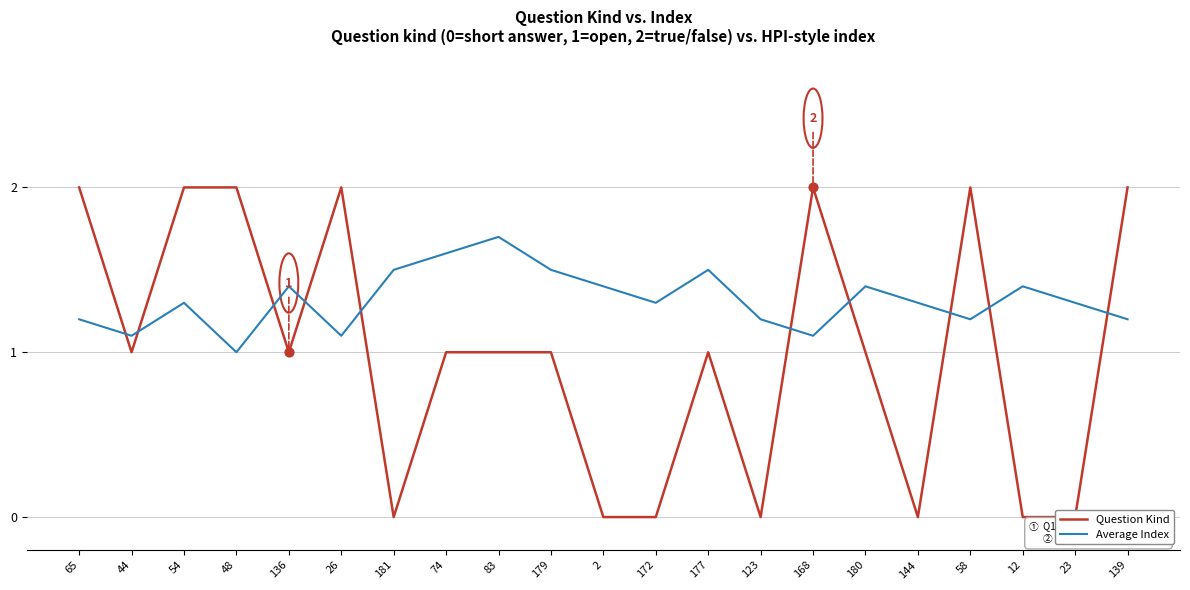

What are all the series names shown in the legend?

Question Kind, Average Index